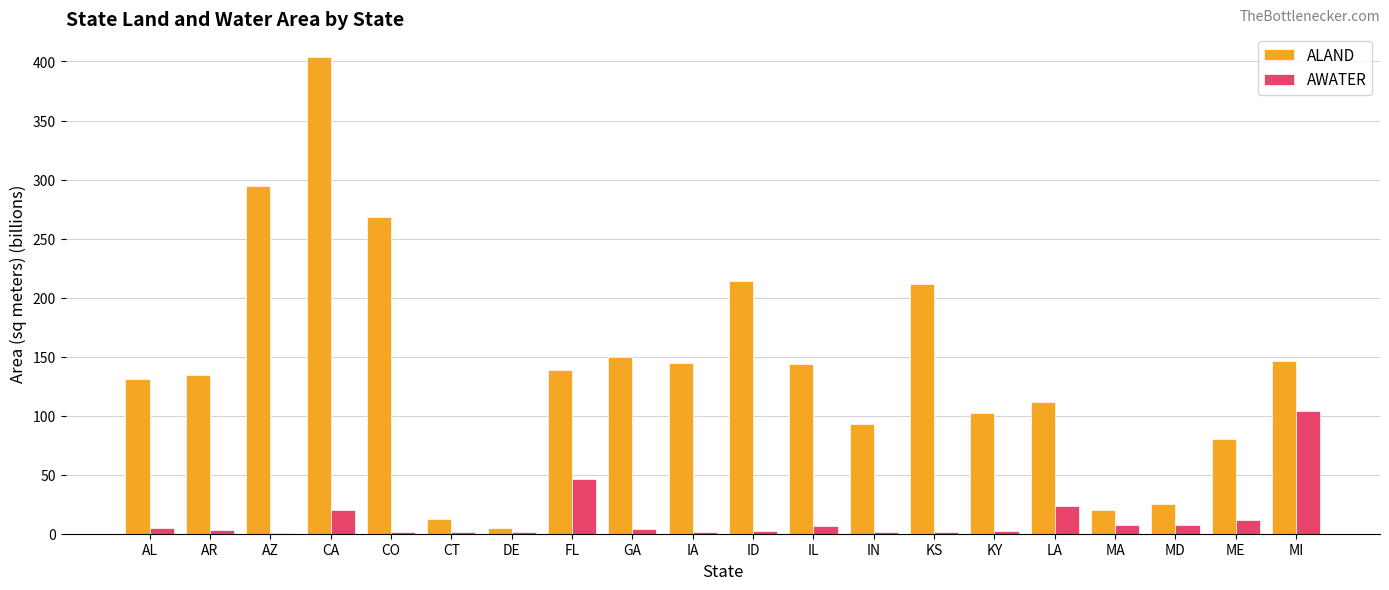

At which category is the sum across all series the highest?

CA